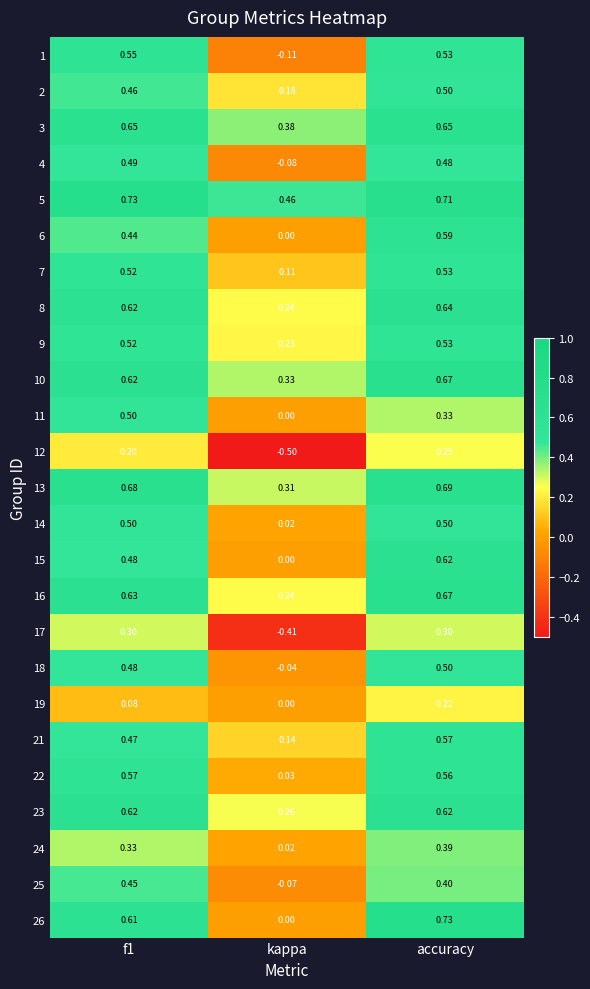

At which label is 15 closest to 0?

kappa